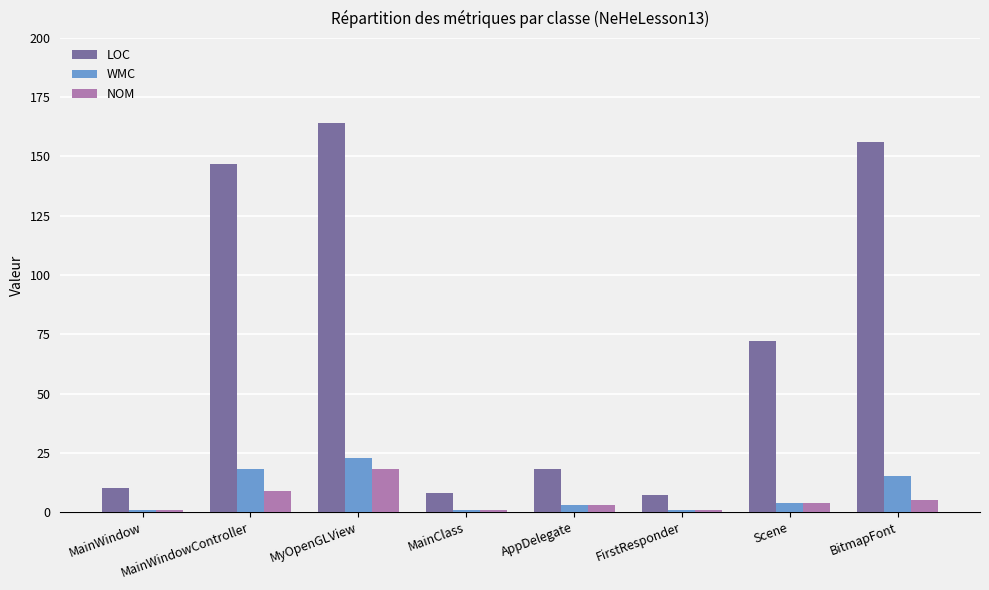

At which label does NOM reach its peak?

MyOpenGLView